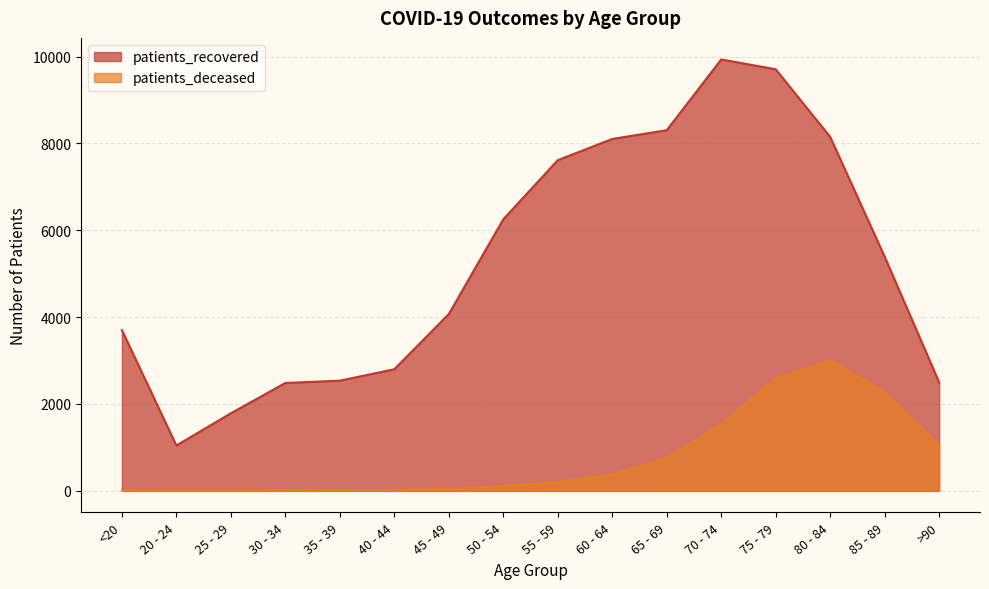

Reading left to right, what are all the values shown in this chart?

patients_recovered: 3702	1044	1787	2484	2537	2800	4071	6253	7615	8103	8305	9934	9708	8151	5392	2499
patients_deceased: 12	3	3	15	16	22	41	112	198	377	753	1536	2588	2999	2277	1046